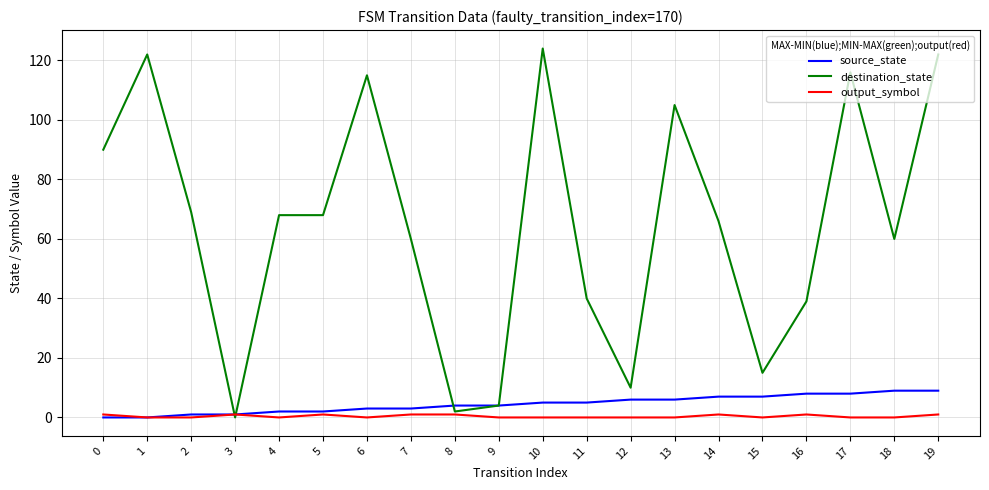

Rank the series by their maximum value, from lowest to highest.

output_symbol, source_state, destination_state